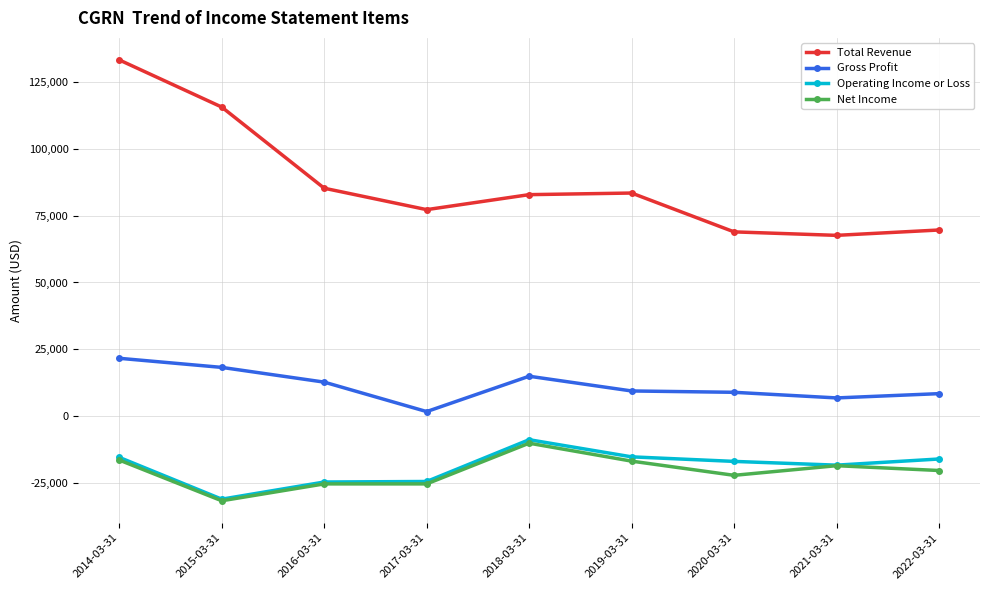

How many data points in Operating Income or Loss are above -16800?

4